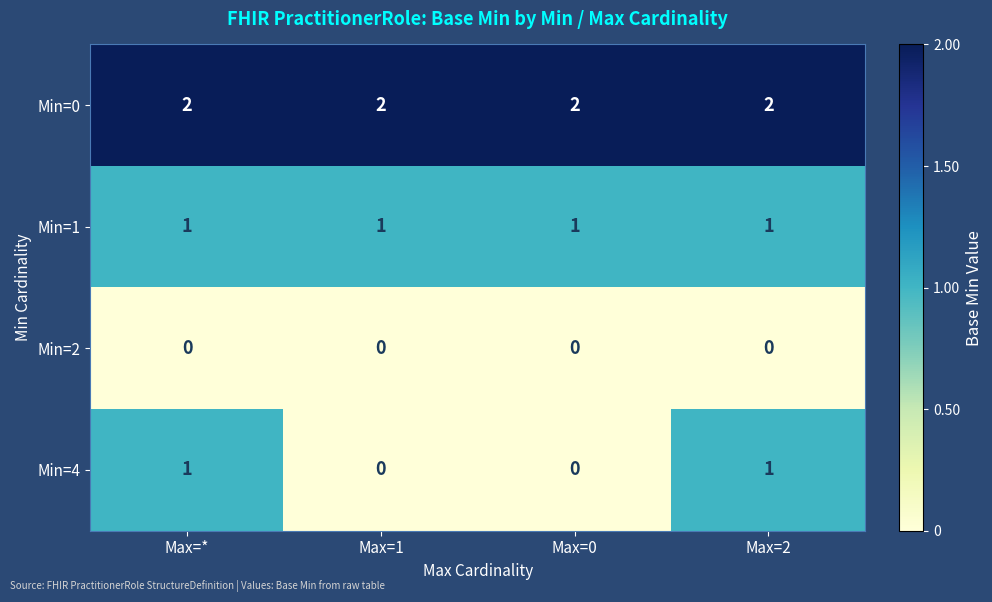

What is the difference between the highest and lowest values at Max=0?

2